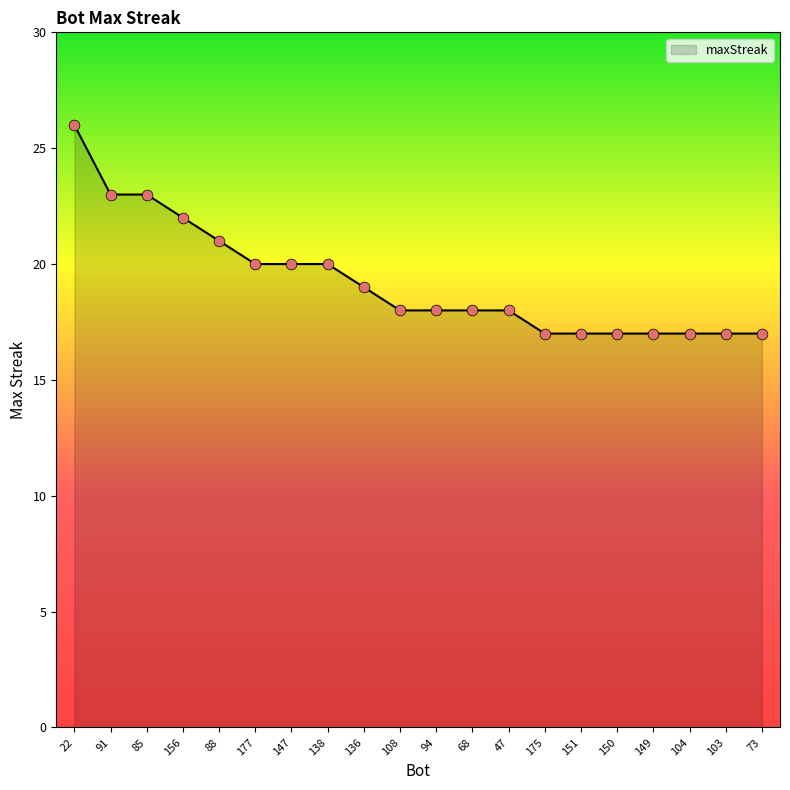

What is the change in value from 138 to 136?

-1